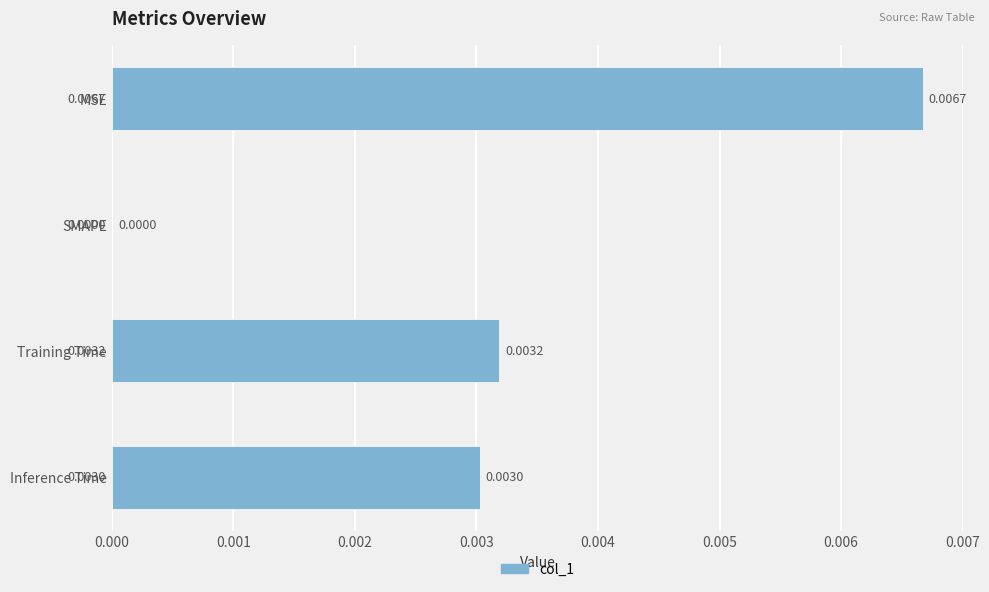

At which label is the value closest to 0?

SMAPE